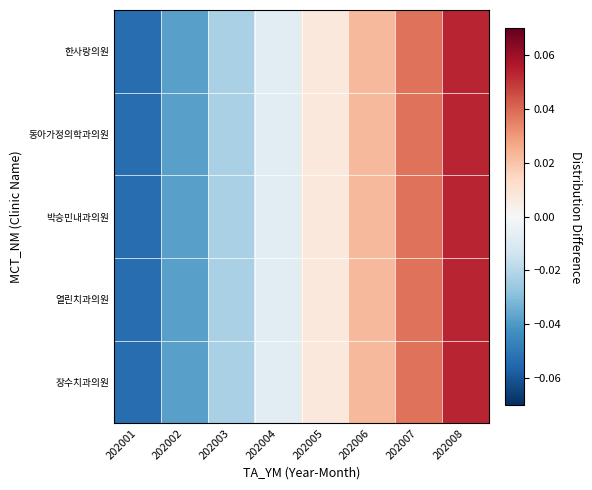

Which has a higher value, 202007 or 202006?

202007